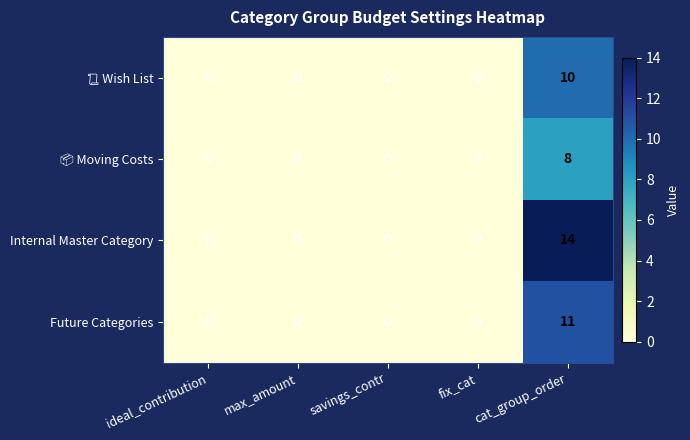

How many categories are shown in the chart?

5